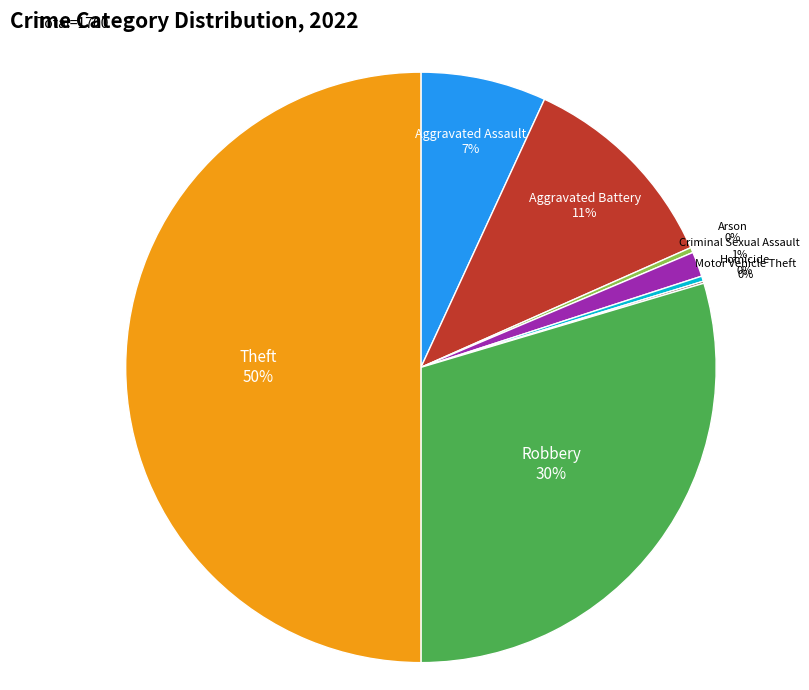

Combined, do Robbery and Criminal Sexual Assault account for over 50%?

No